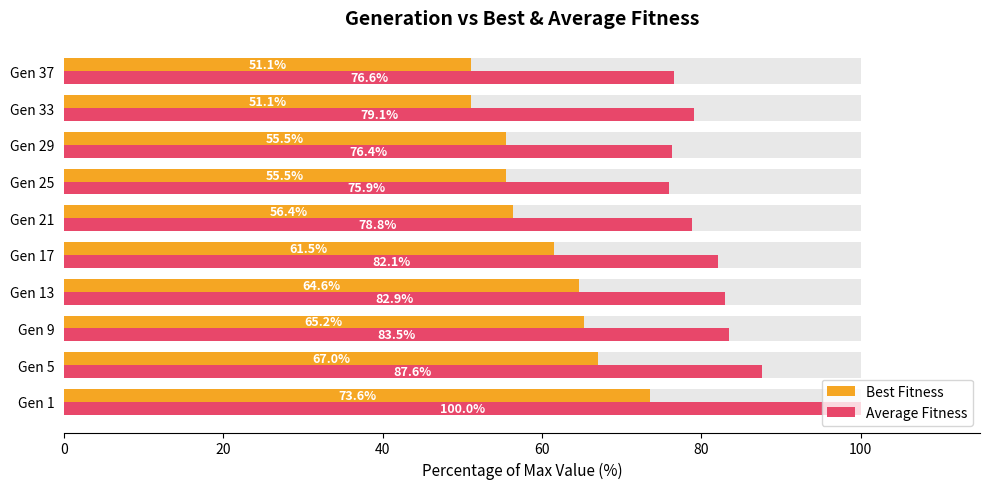

Does the chart contain any negative values?

No